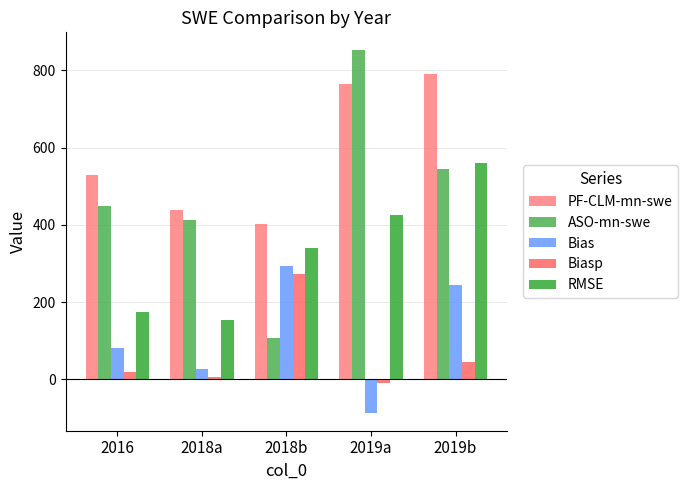

What is the average value of the ASO-mn-swe series?

473.2